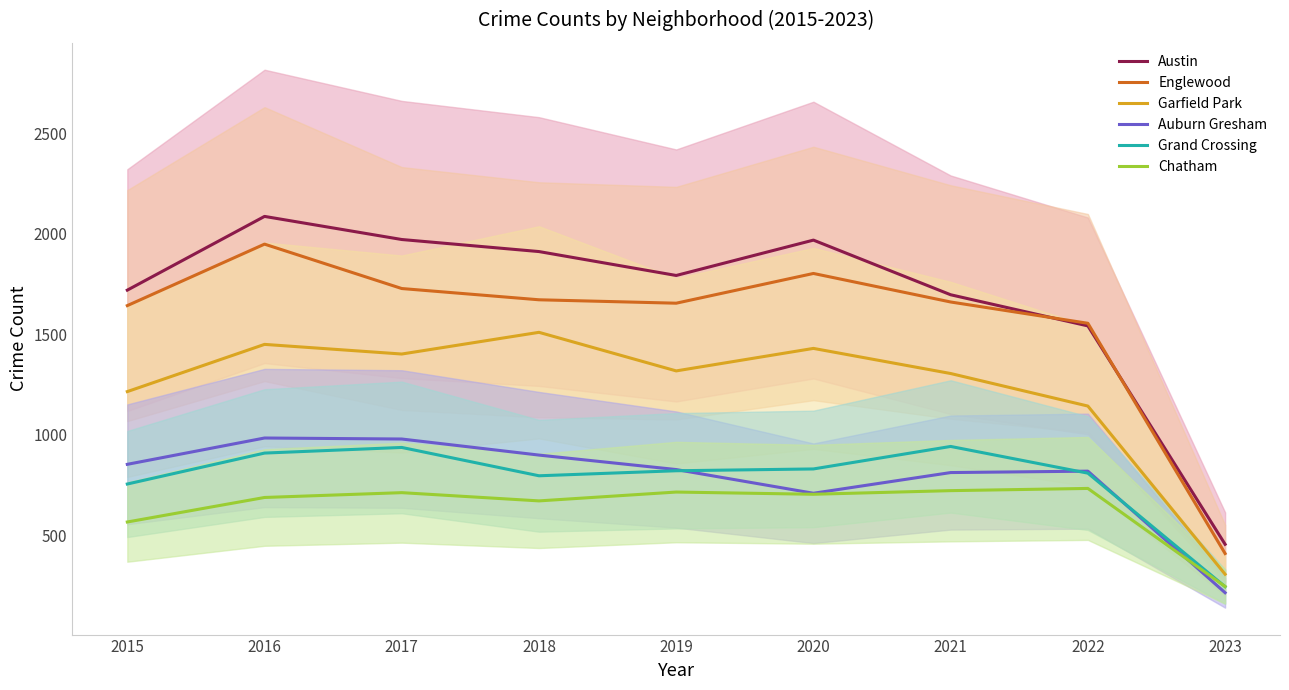

At which label is Chatham closest to 488?

2015